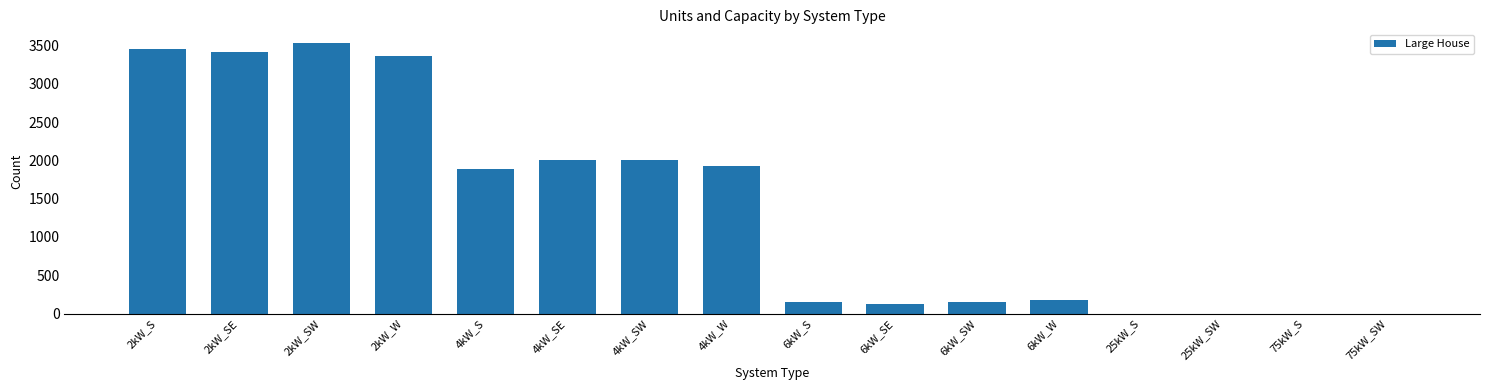

Are the bars horizontal?

No